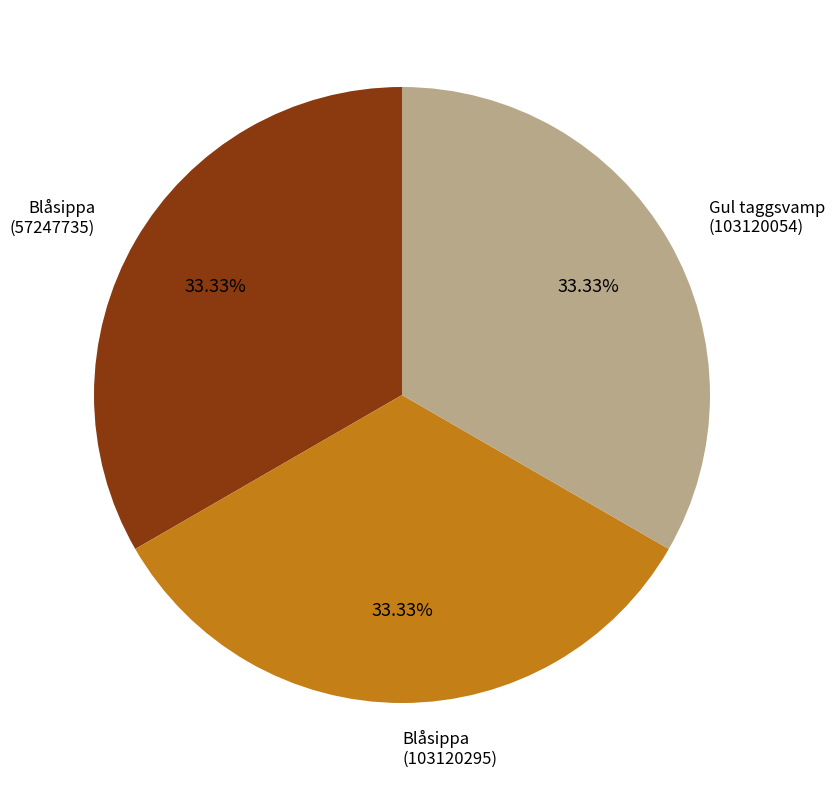

Does any single category account for the majority?

No